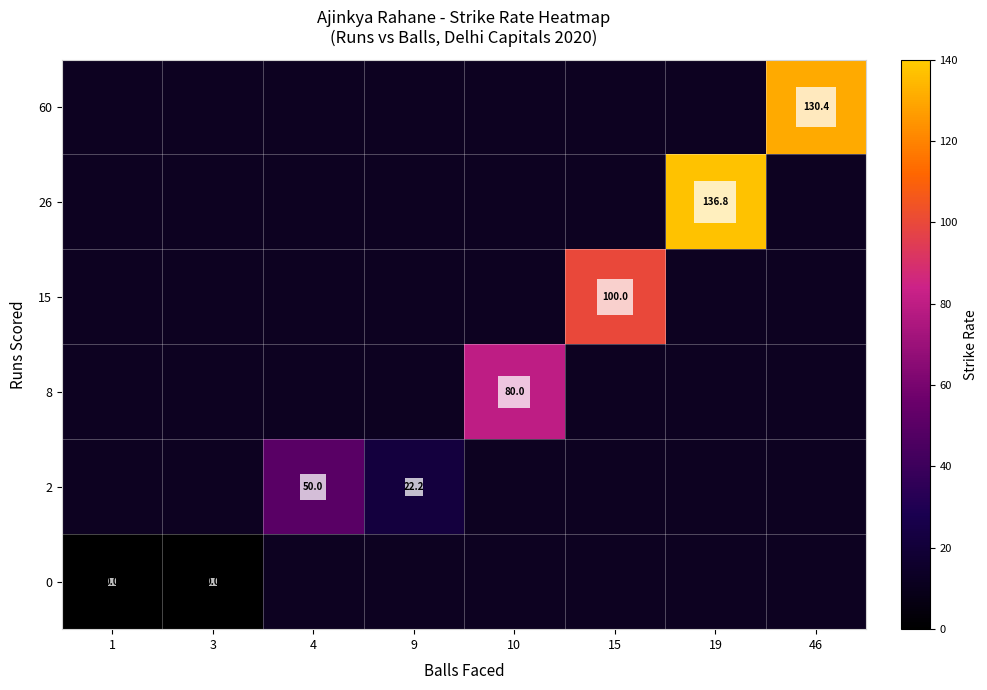

Which category has the highest value across all series?

19